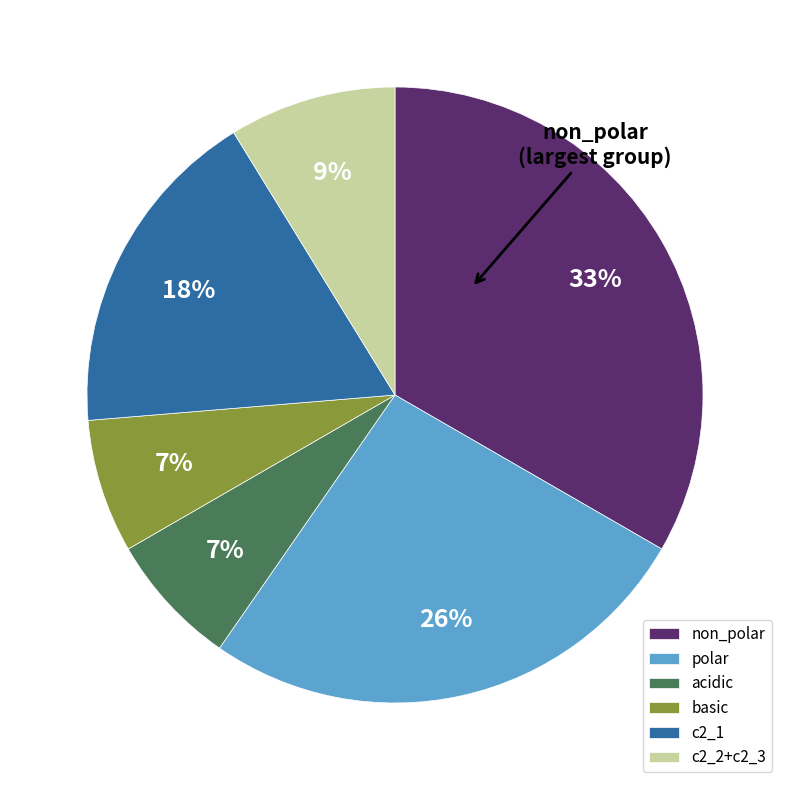

To the nearest percent, what percentage of the pie is c2_1?

18%